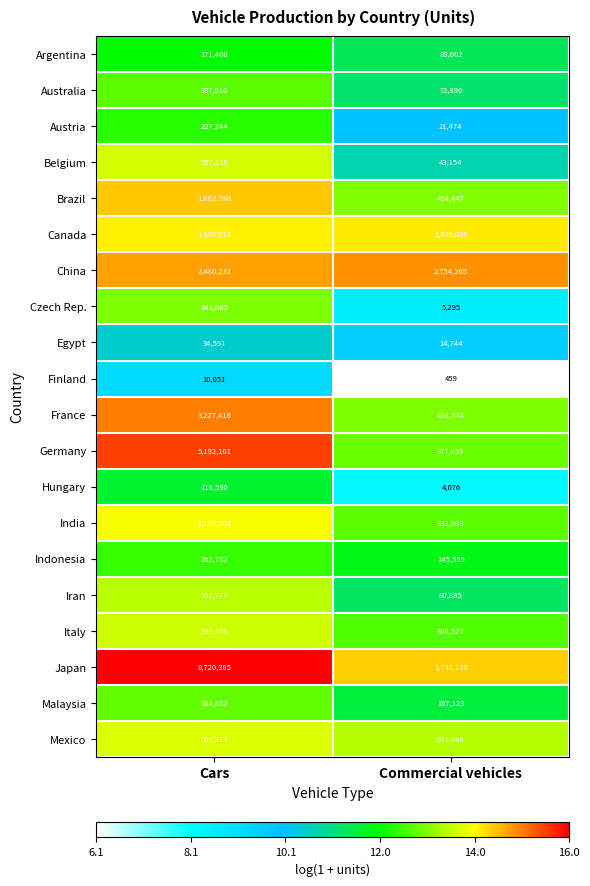

At which category is the sum across all series the highest?

Cars